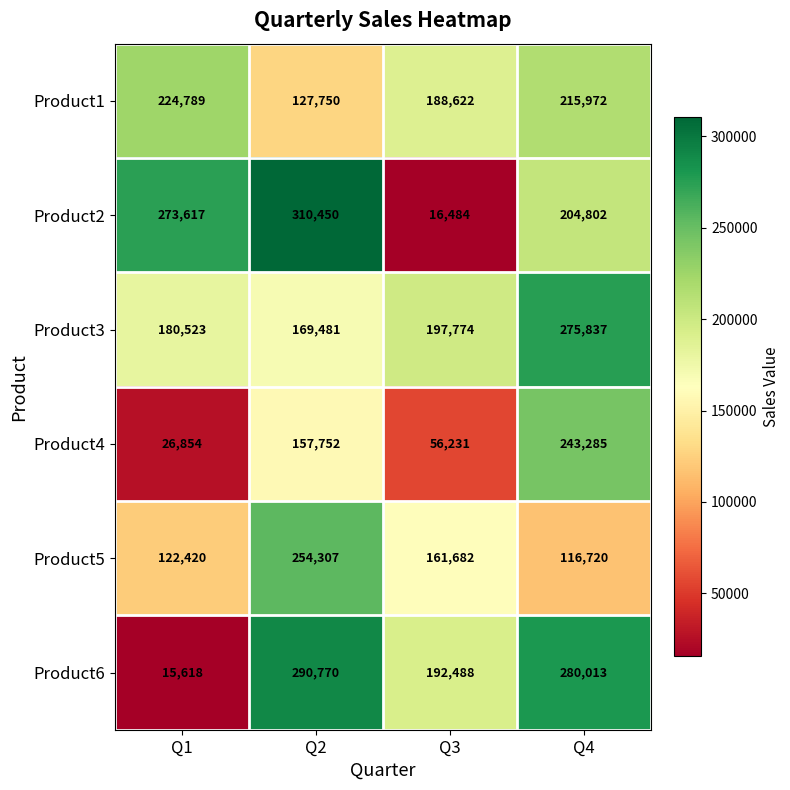

How many series are shown in this chart?

6